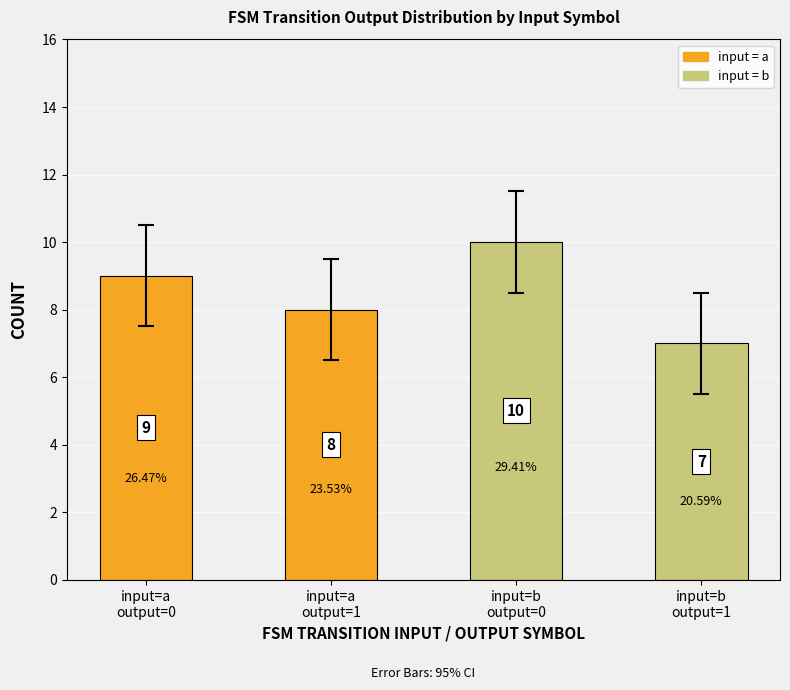

What is the difference between the maximum and minimum values?

3